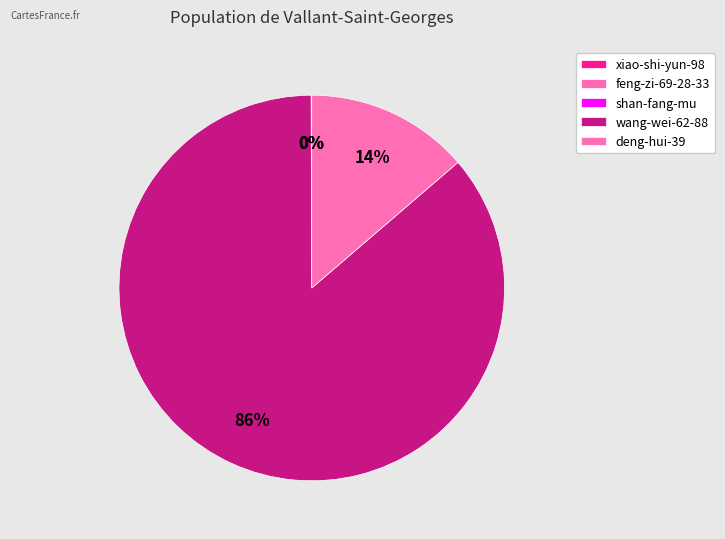

How many segments does this pie chart have?

5